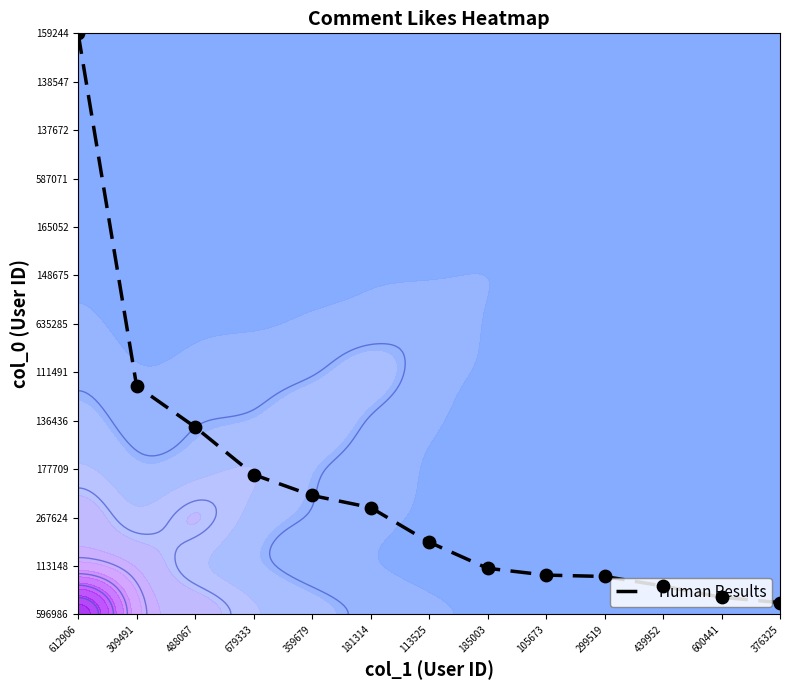

Approximately how many times larger is the value at 439952 compared to 309491?

0.1